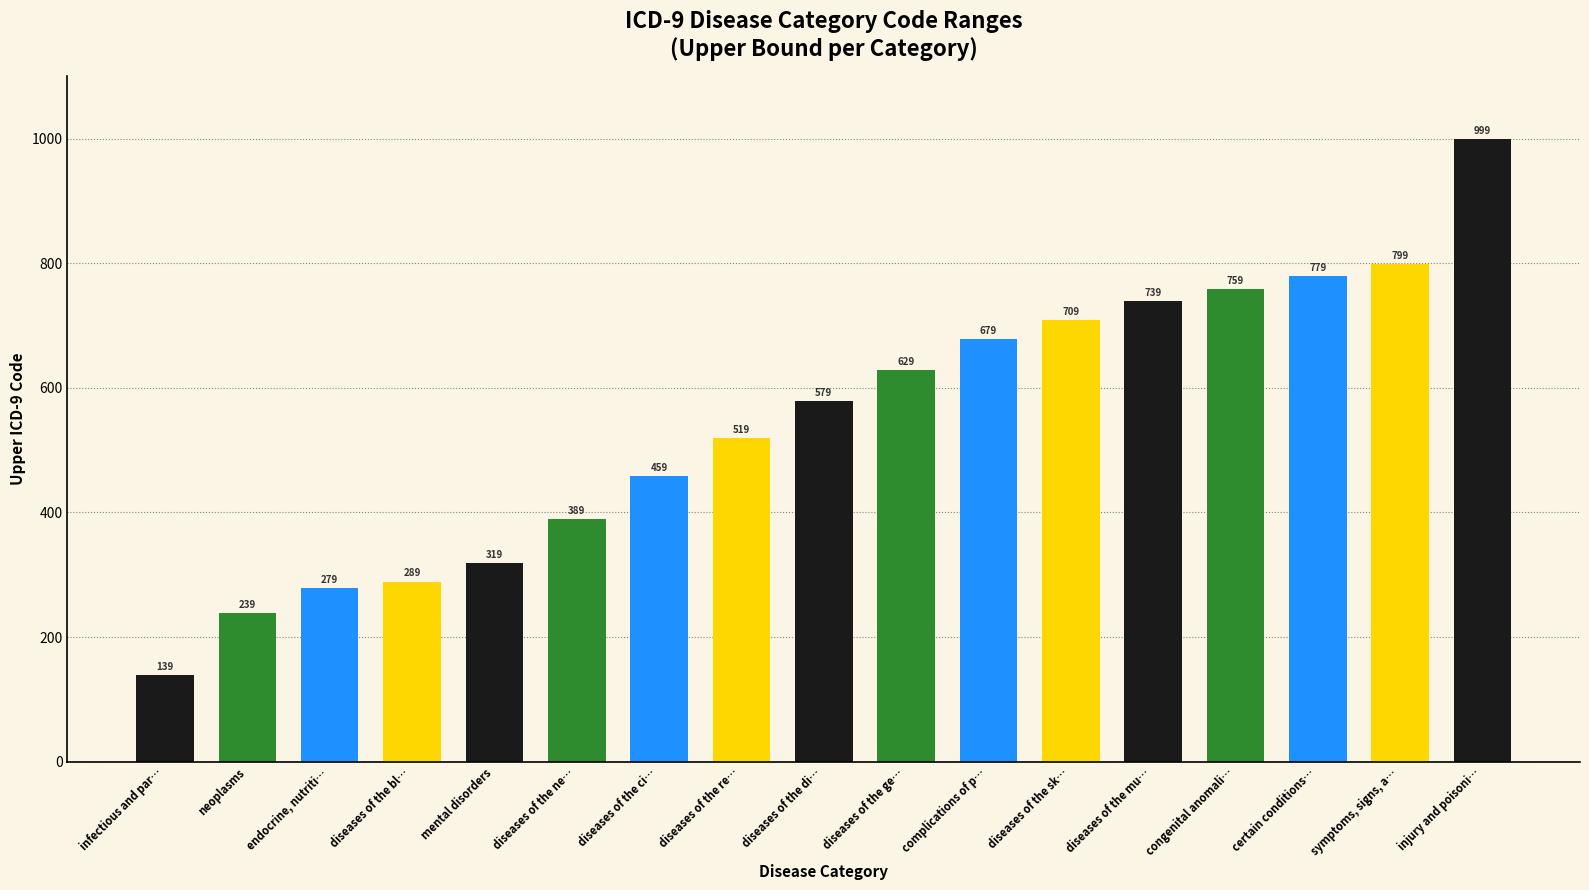

Rank the categories by value from lowest to highest.

infectious and par…, neoplasms, endocrine, nutriti…, diseases of the bl…, mental disorders, diseases of the ne…, diseases of the ci…, diseases of the re…, diseases of the di…, diseases of the ge…, complications of p…, diseases of the sk…, diseases of the mu…, congenital anomali…, certain conditions…, symptoms, signs, a…, injury and poisoni…